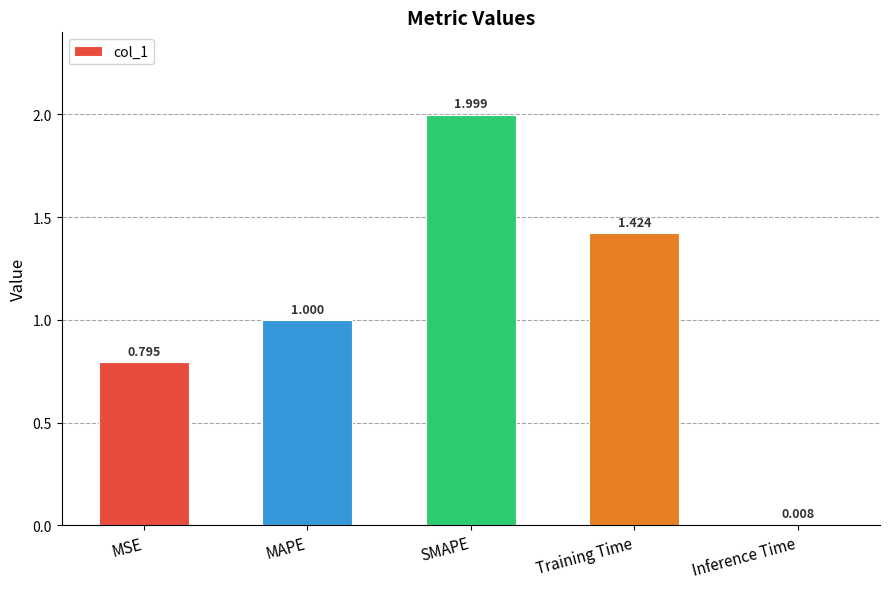

Which category has the highest value across all series?

SMAPE